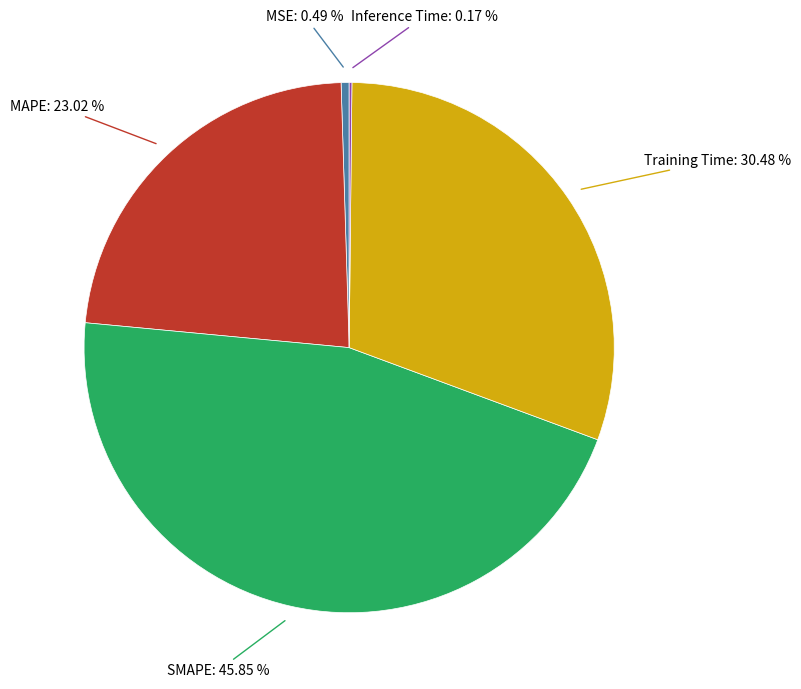

Is there any slice that represents more than half of the pie?

No